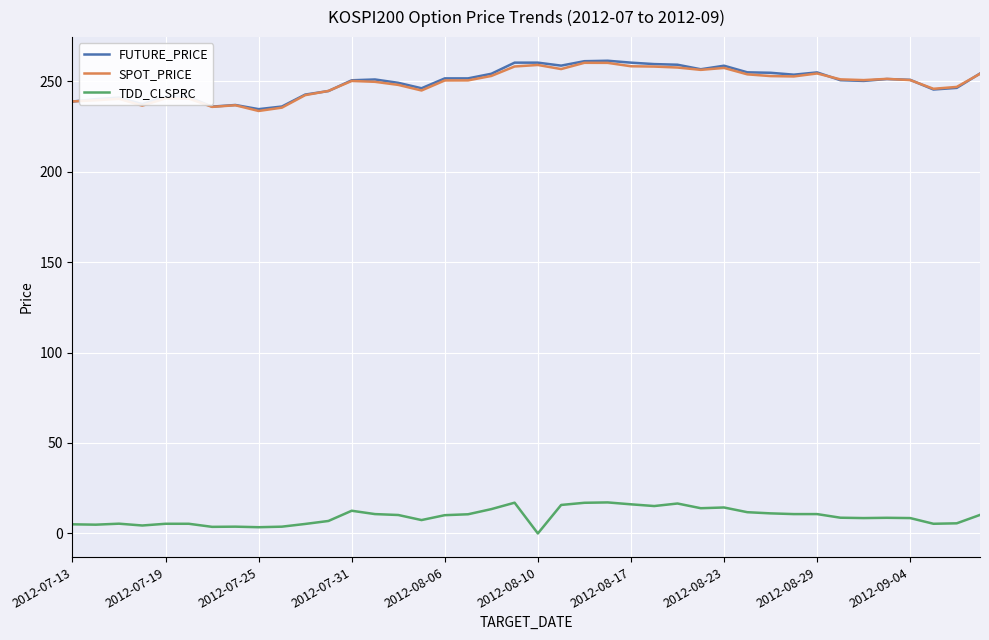

True or false: SPOT_PRICE and TDD_CLSPRC cross at least once.

False